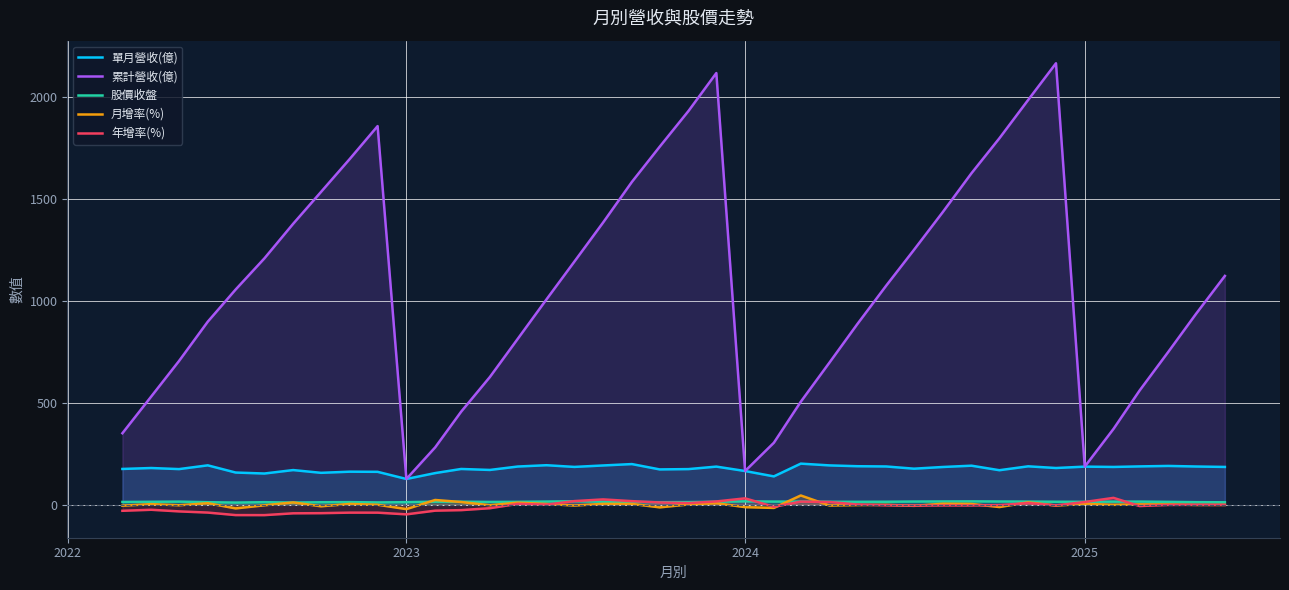

What is the sum of all 月增率(%) values?

20.0